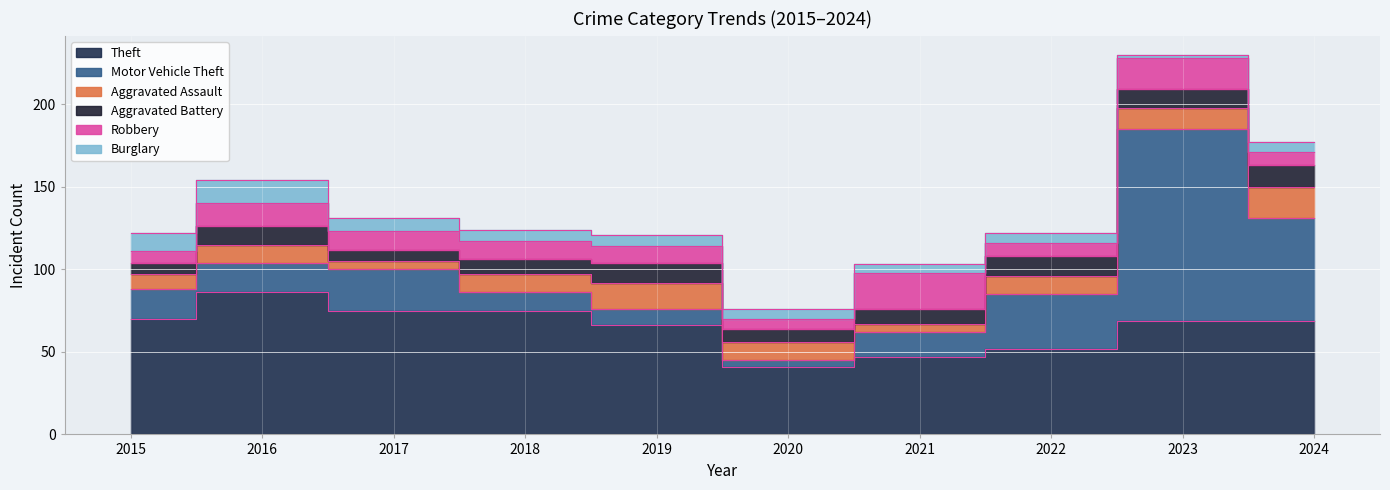

How many lines are shown in the chart?

6